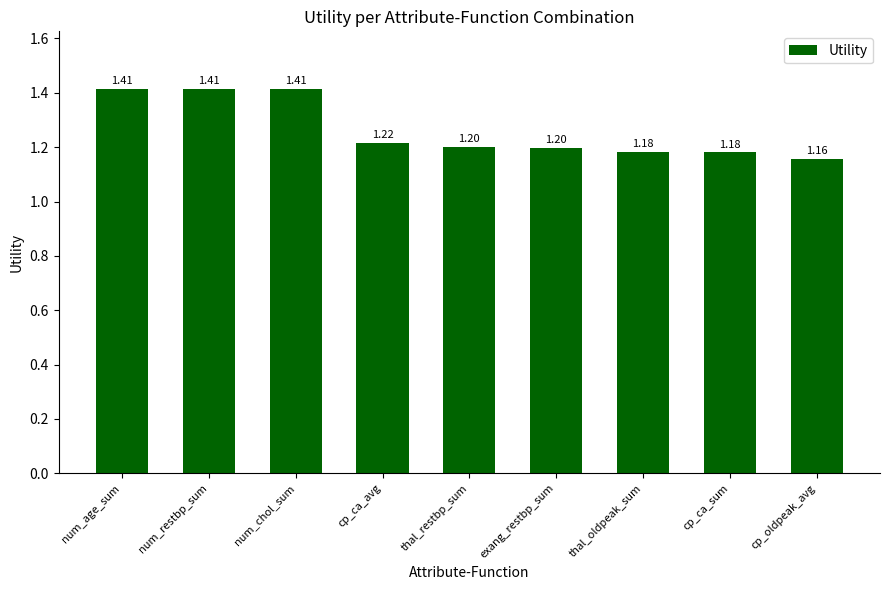

The chart shows a value of 1.8 at thal_restbp_sum. True or false?

False